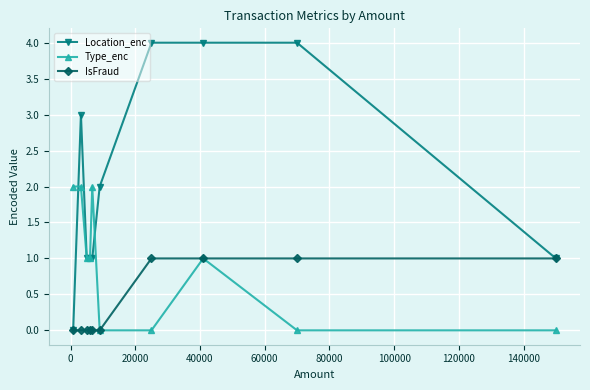

Does the chart have visible grid lines?

Yes